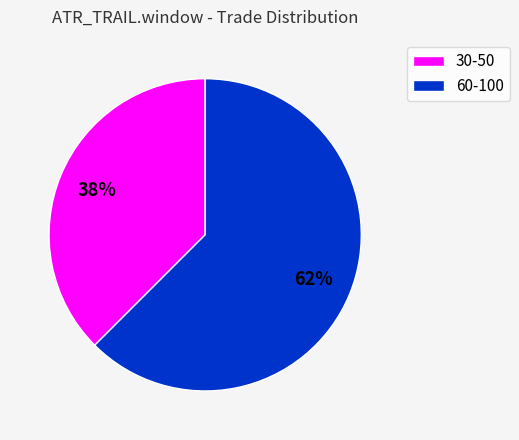

Count the number of slices in the pie.

2